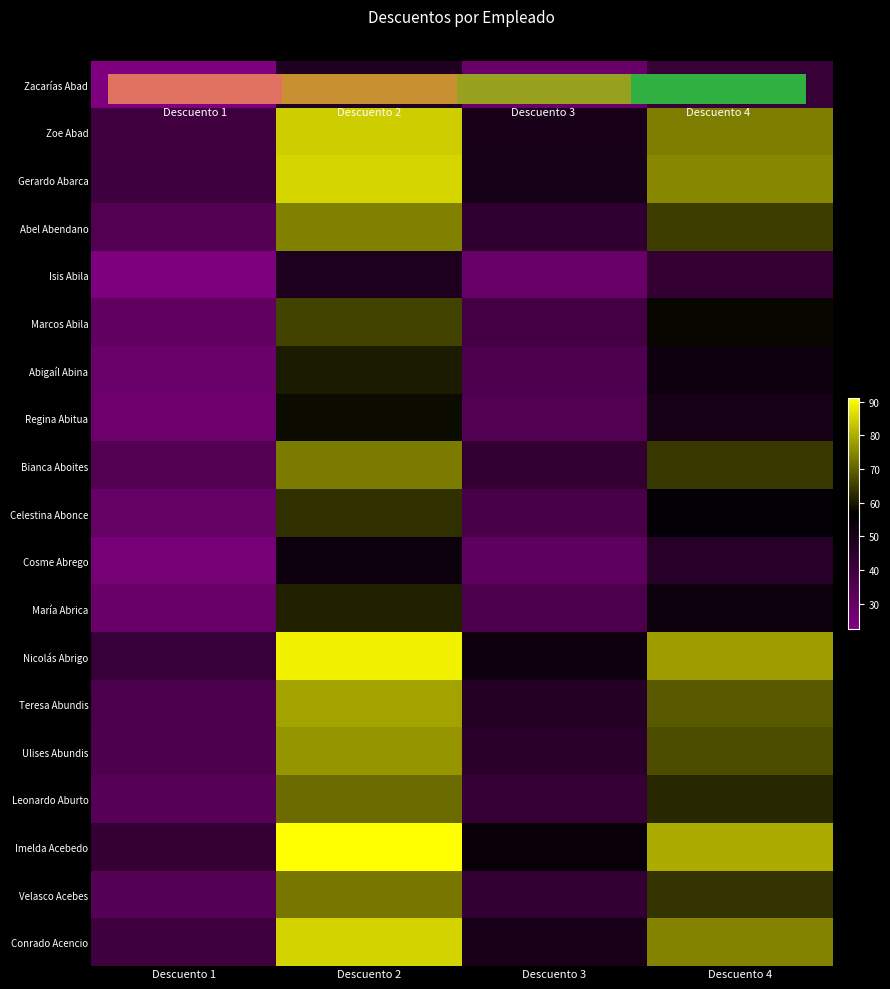

Between Descuento 1 and Descuento 4, which is larger?

Descuento 4